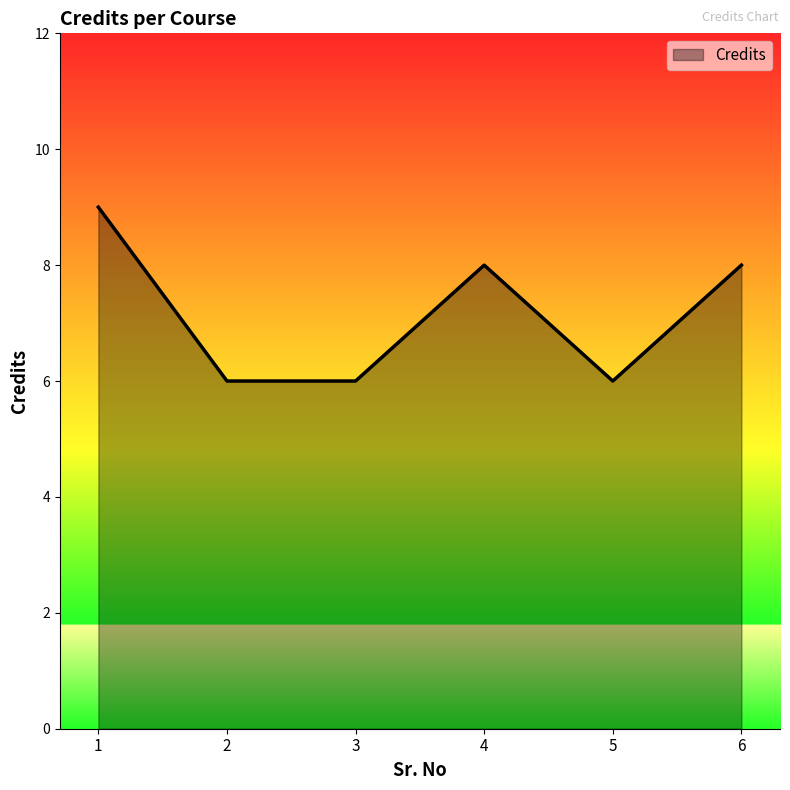

Approximately how many times larger is the value at 2 compared to 1?

0.7